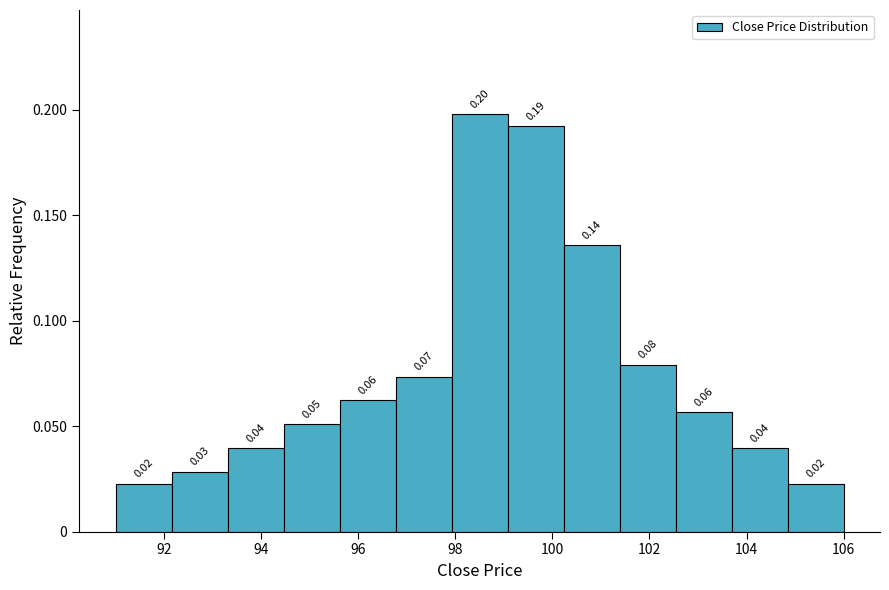

Over which range of the x-axis is the bar tallest?

98.0 to 99.0